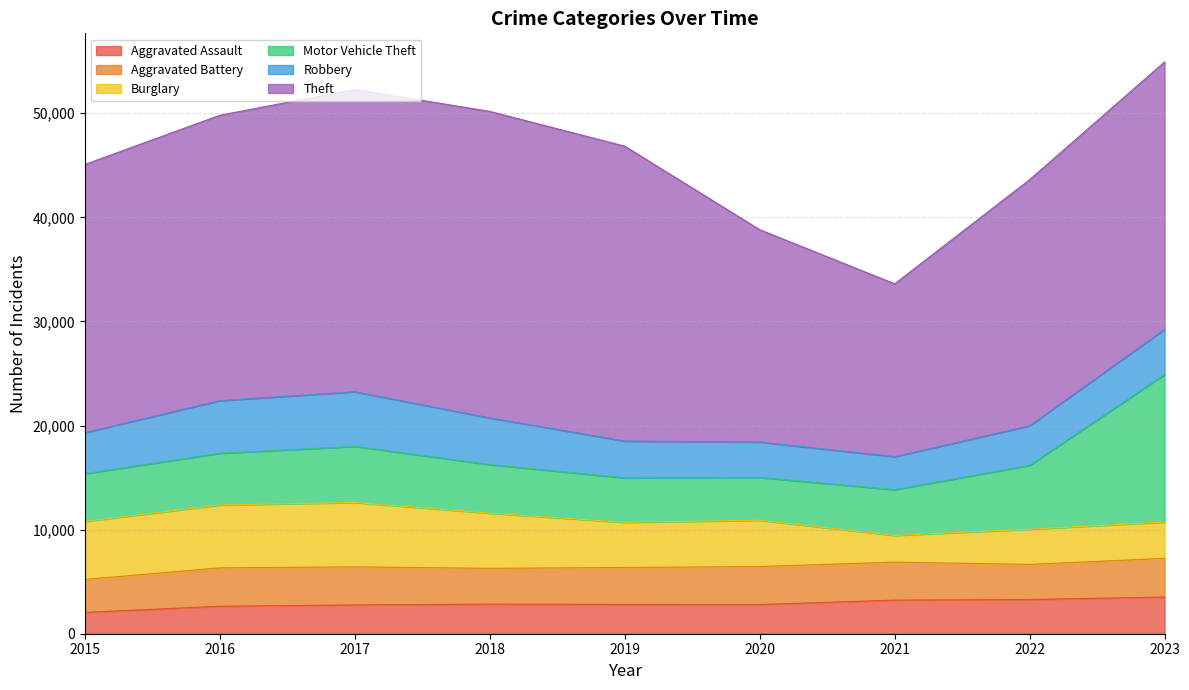

How many lines are shown in the chart?

6